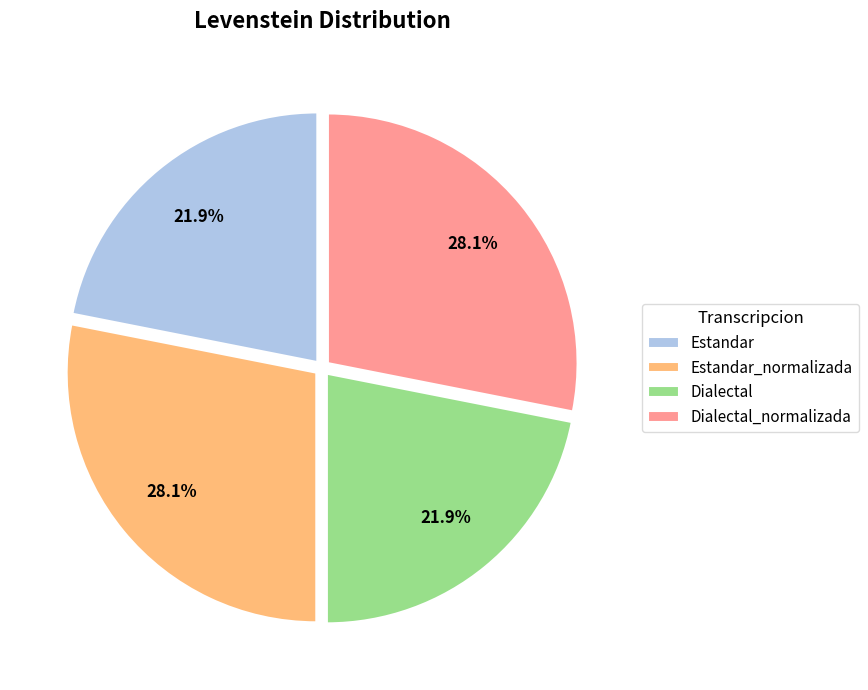

Is there any slice that represents more than half of the pie?

No